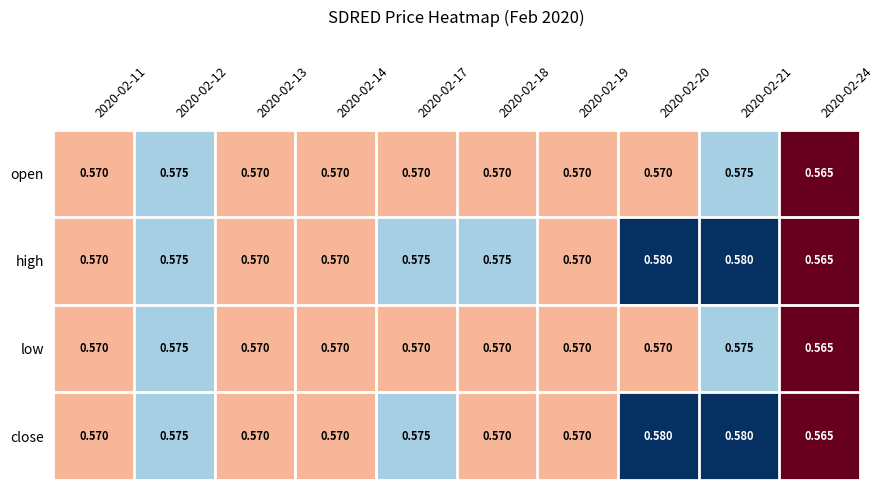

Count the number of data series in this chart.

4